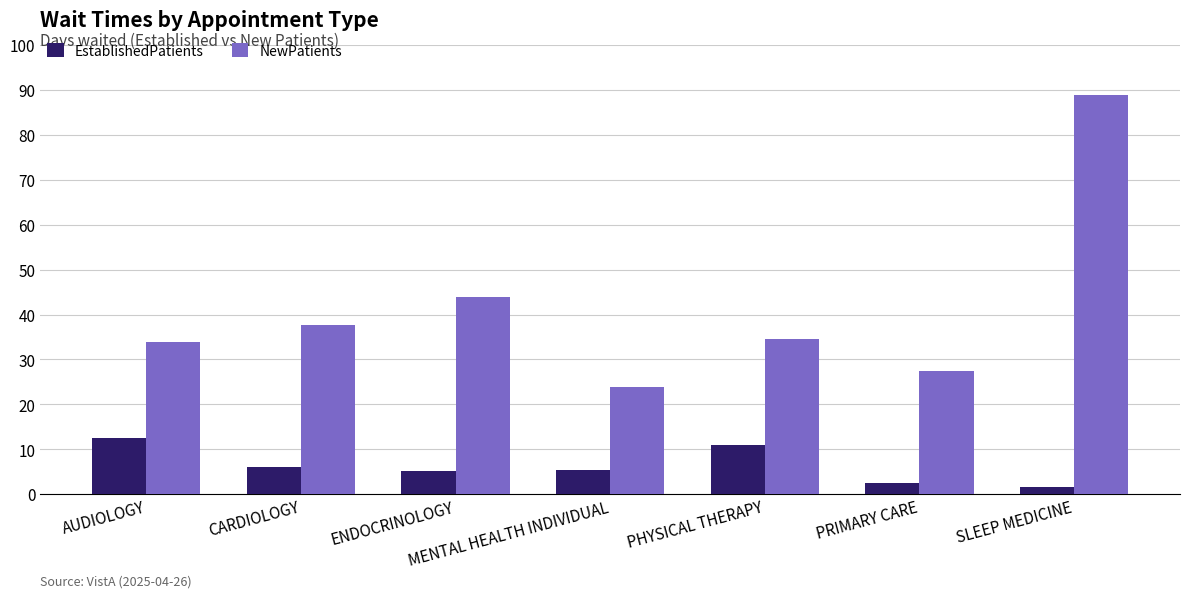

Count the number of categories in the chart.

7